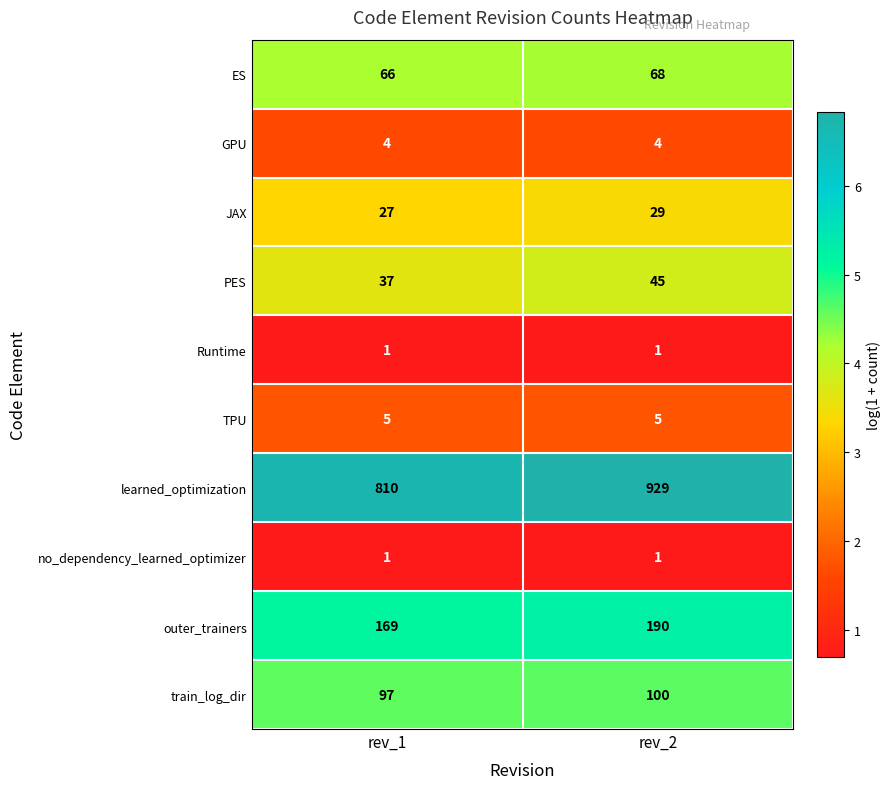

Reading left to right, extract all data points from this chart.

ES: 66	68
GPU: 4	4
JAX: 27	29
PES: 37	45
Runtime: 1	1
TPU: 5	5
learned_optimization: 810	929
no_dependency_learned_optimizer: 1	1
outer_trainers: 169	190
train_log_dir: 97	100